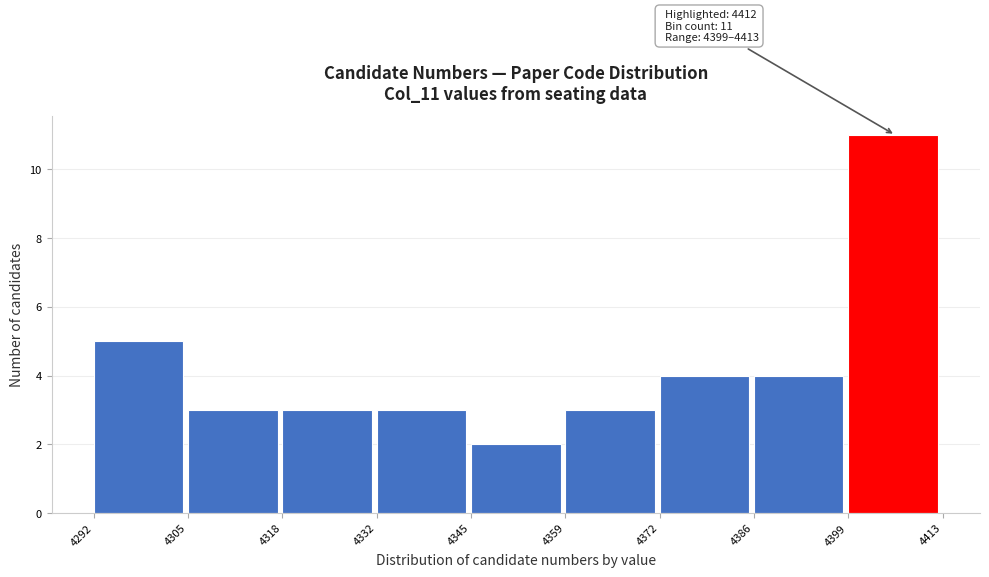

Which range on the x-axis has the tallest bar?

4399 to 4413